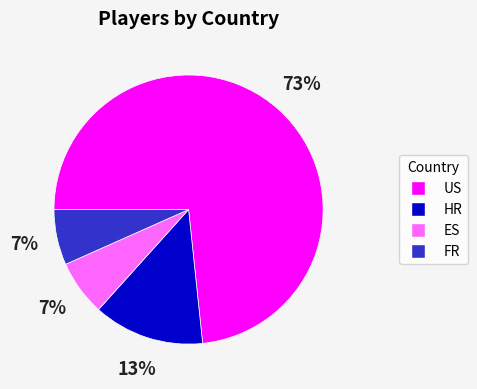

Is US the majority of the pie?

Yes